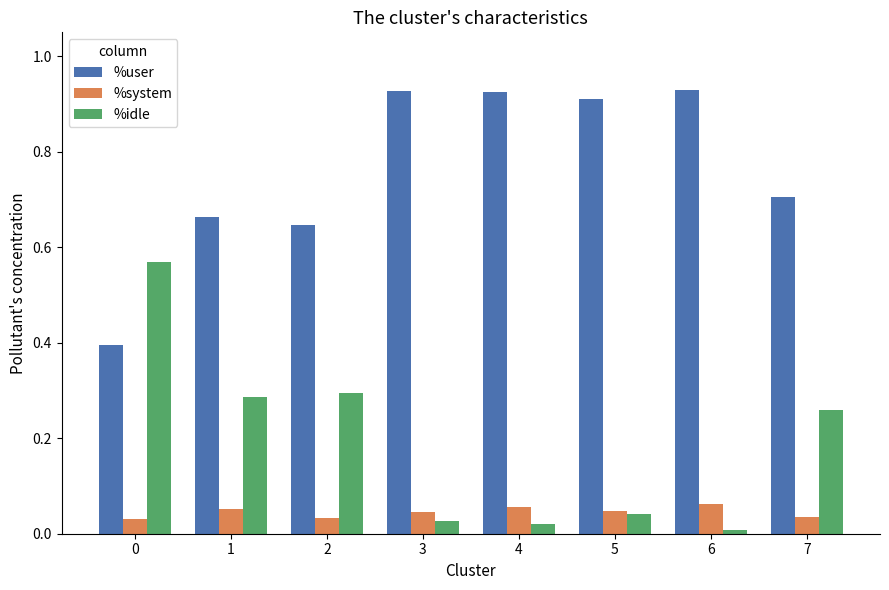

Rank the series by their maximum value, from lowest to highest.

%system, %idle, %user